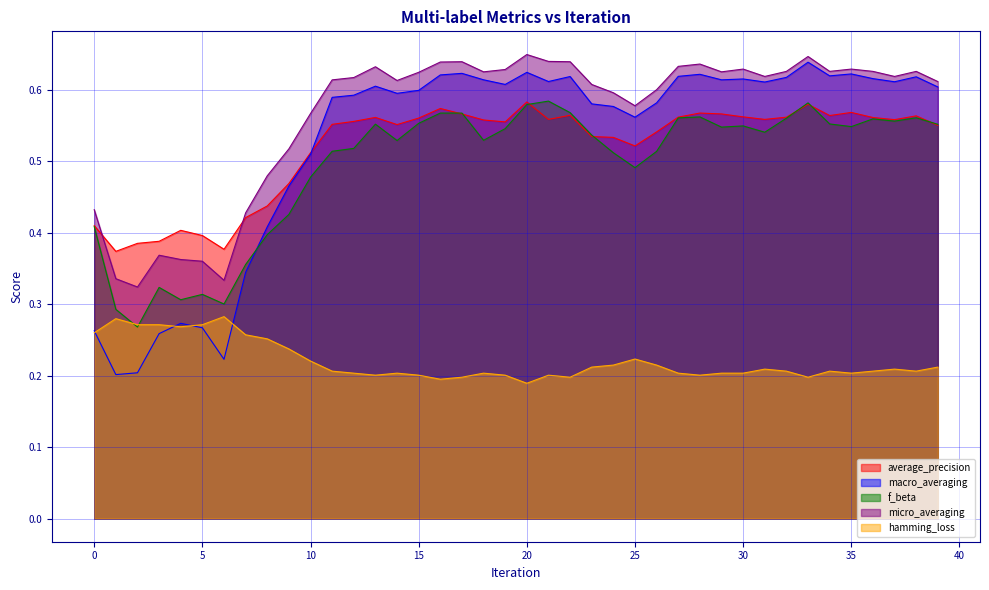

At 11, list the series in order from largest to smallest.

micro_averaging, macro_averaging, average_precision, f_beta, hamming_loss